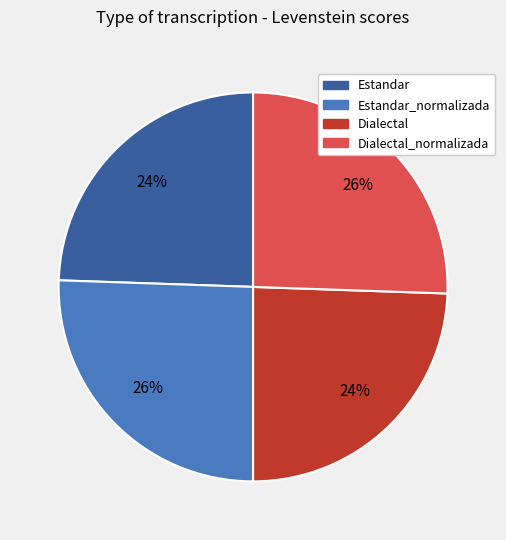

Is there any slice that represents more than half of the pie?

No